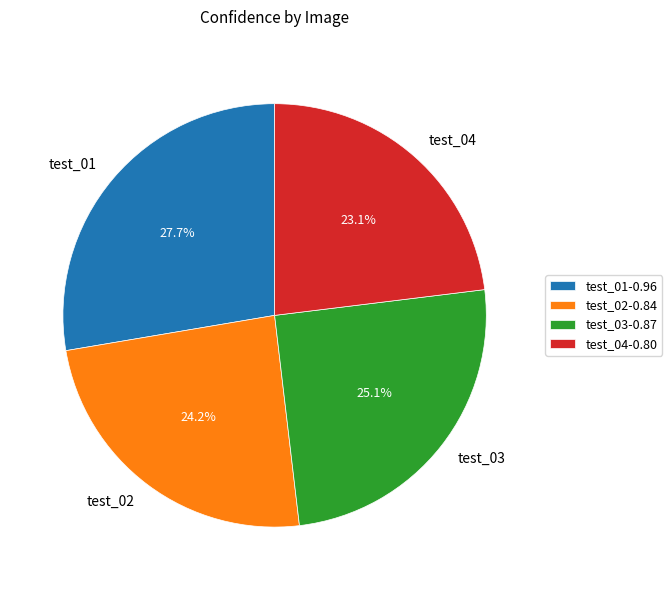

Is test_01 the majority of the pie?

No